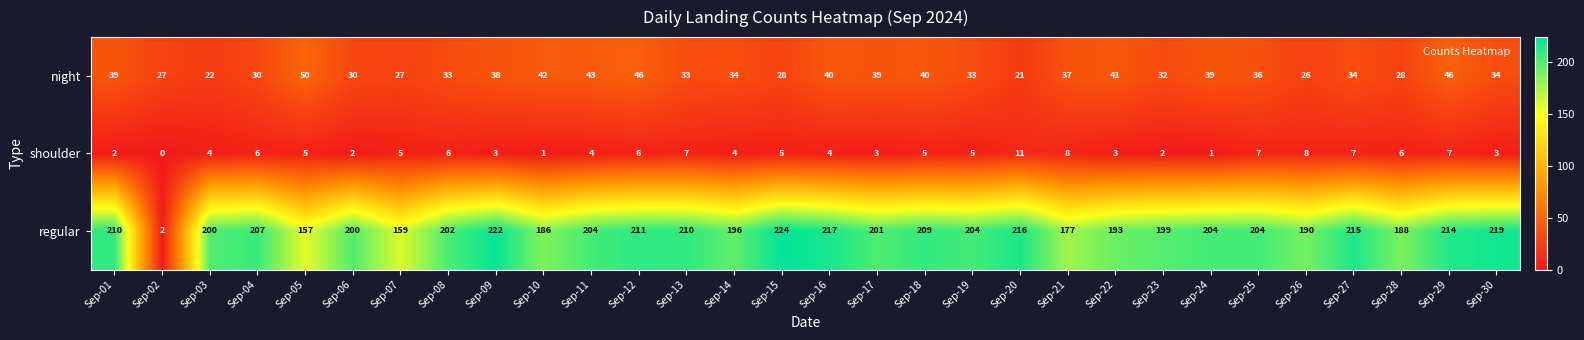

At which label does regular reach its peak?

Sep-15